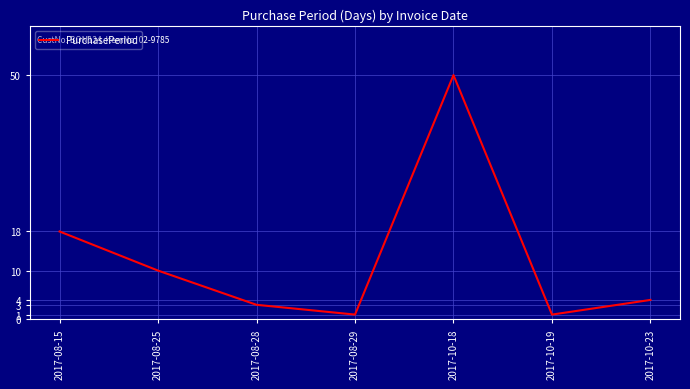

At which label does the data first exceed 4?

2017-08-15